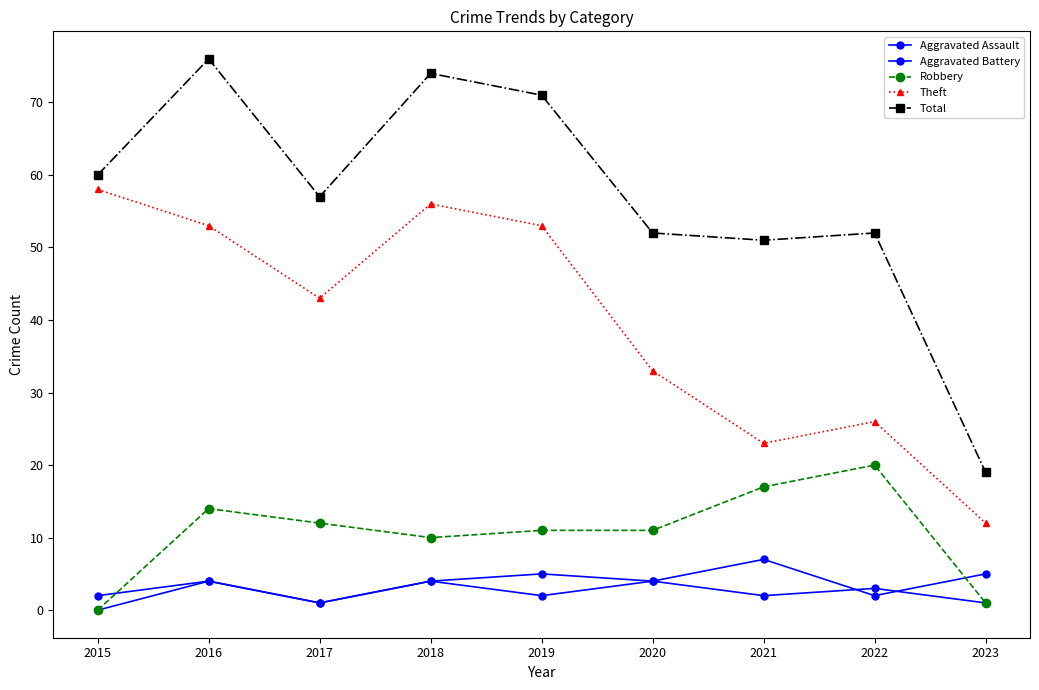

Does the chart have visible grid lines?

No